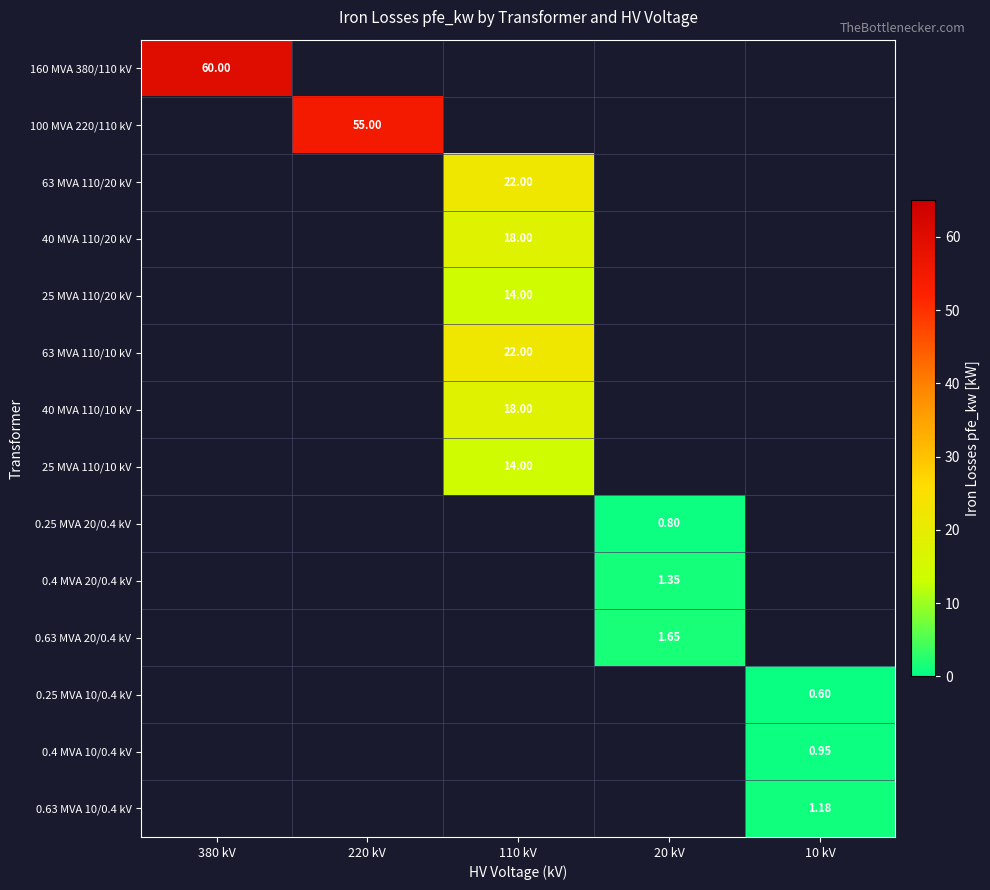

At which category does the chart reach its peak across all series?

380 kV